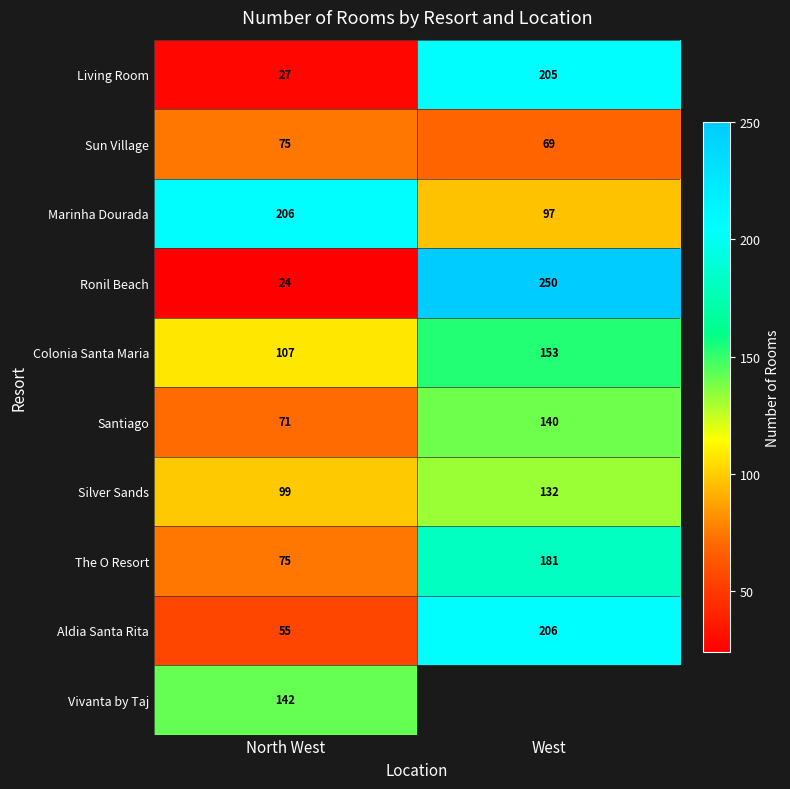

Count the number of categories in the chart.

2